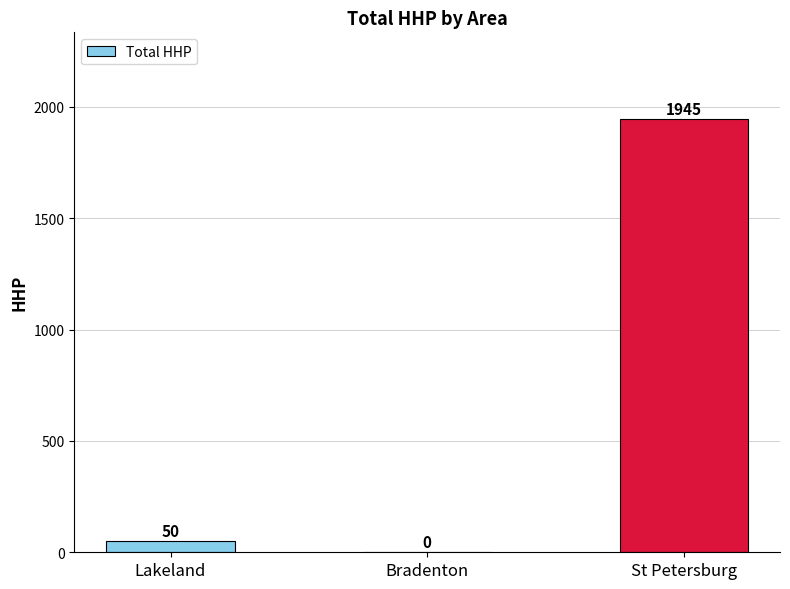

Read the value at St Petersburg.

1945